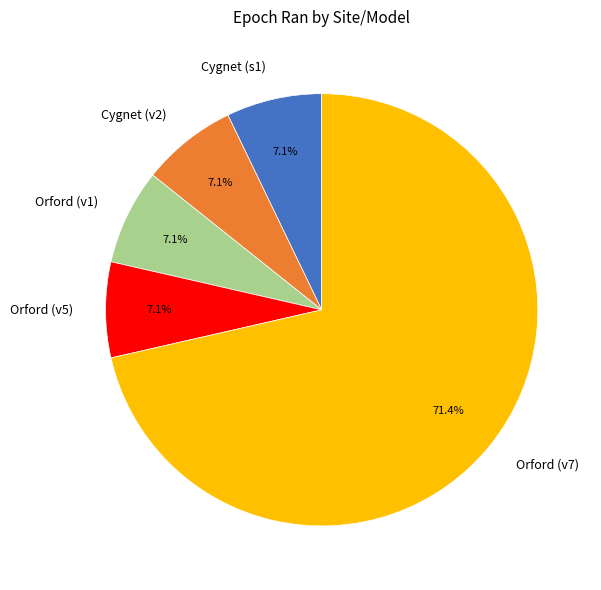

How many slices are in this pie chart?

5